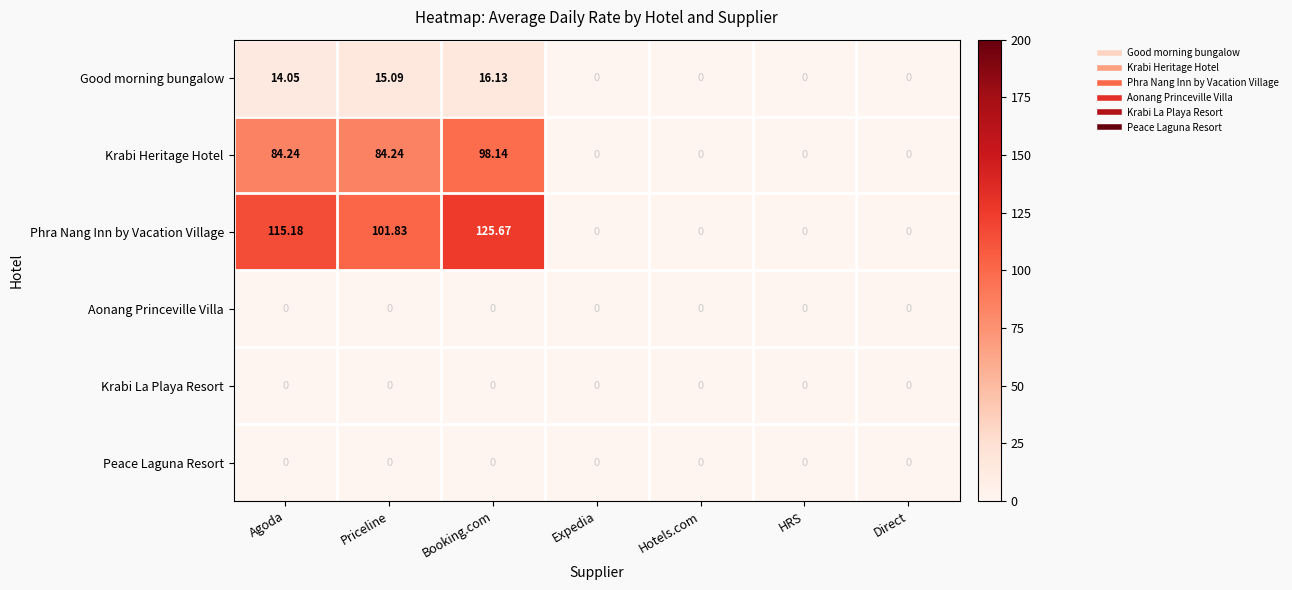

Which label corresponds to the largest value in the chart?

Booking.com